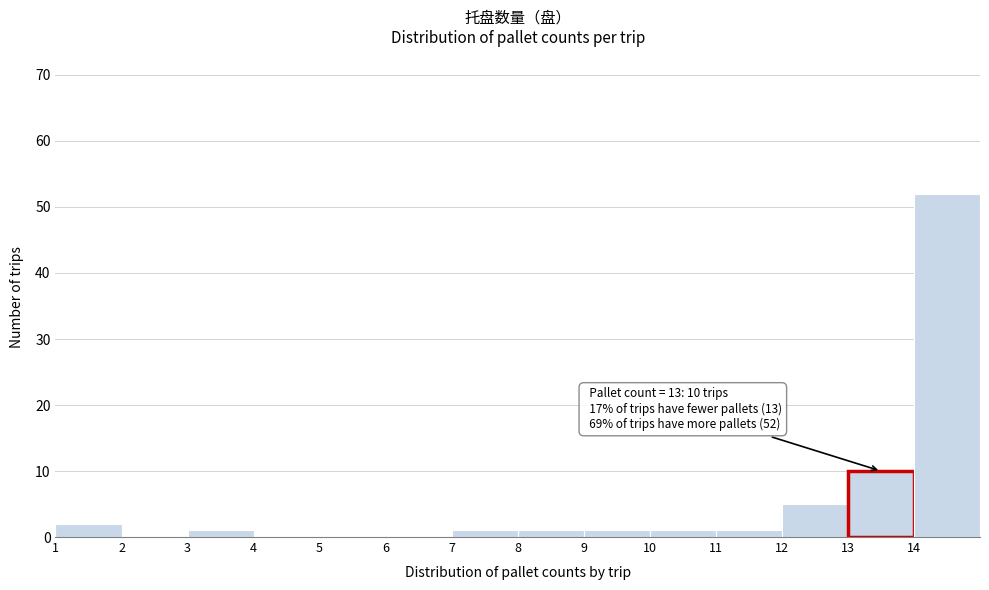

Which range on the x-axis has the tallest bar?

14 to 15